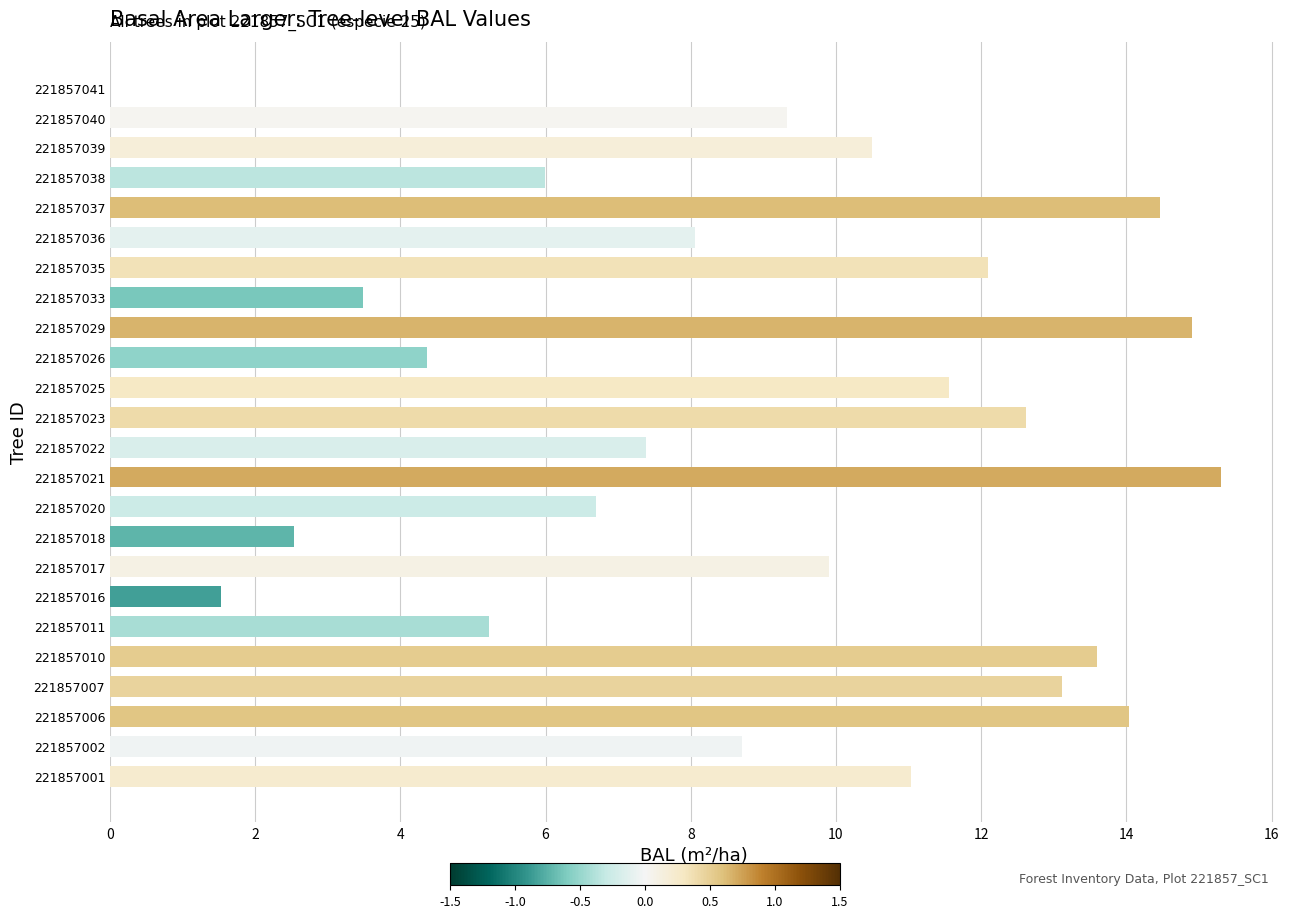

Is it true that the value at 221857001 is 4.4?

False